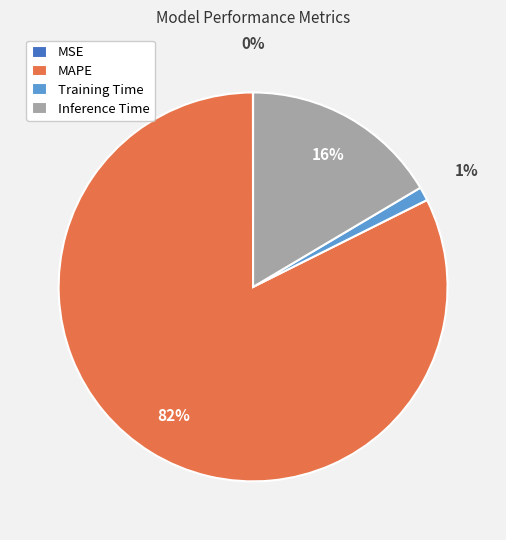

Which has a higher value, Inference Time or MAPE?

MAPE